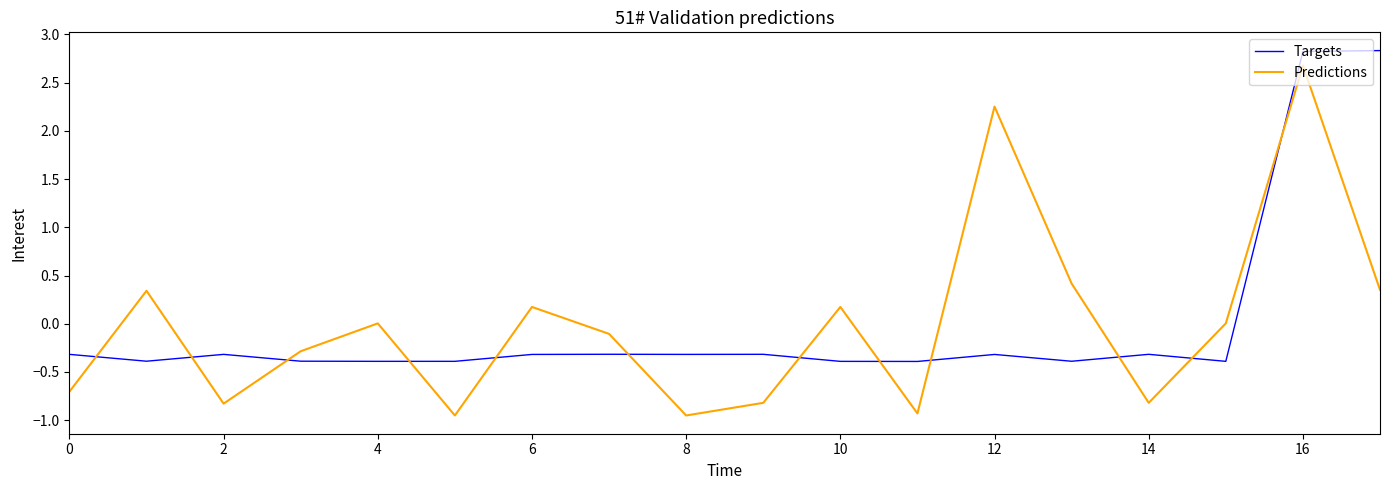

What are all the series names shown in the legend?

Targets, Predictions